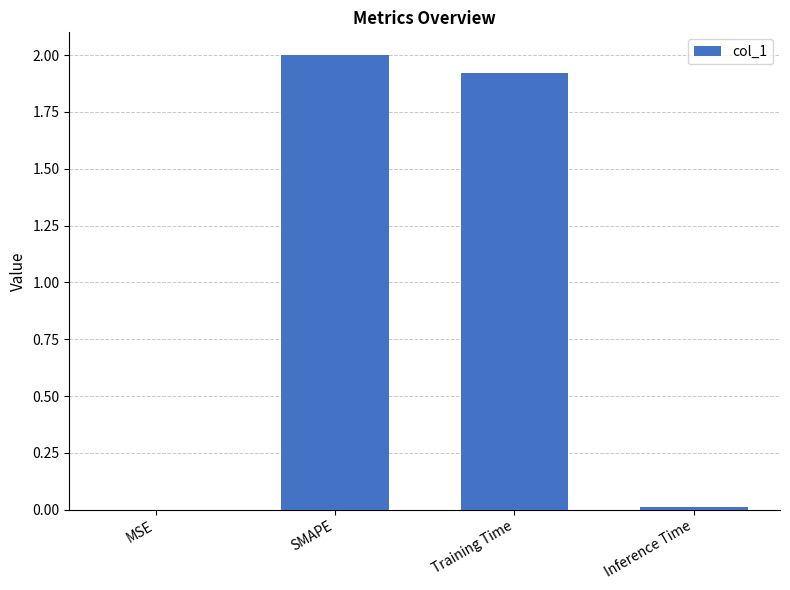

What is the change in value from MSE to Training Time?

+1.9